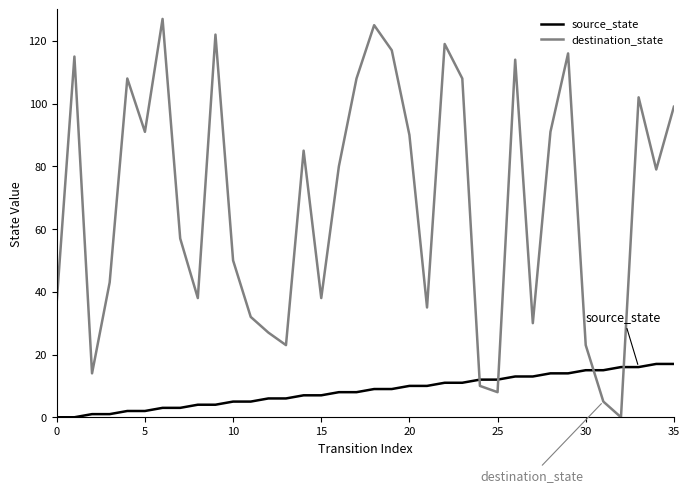

Which series has the widest spread of values?

destination_state